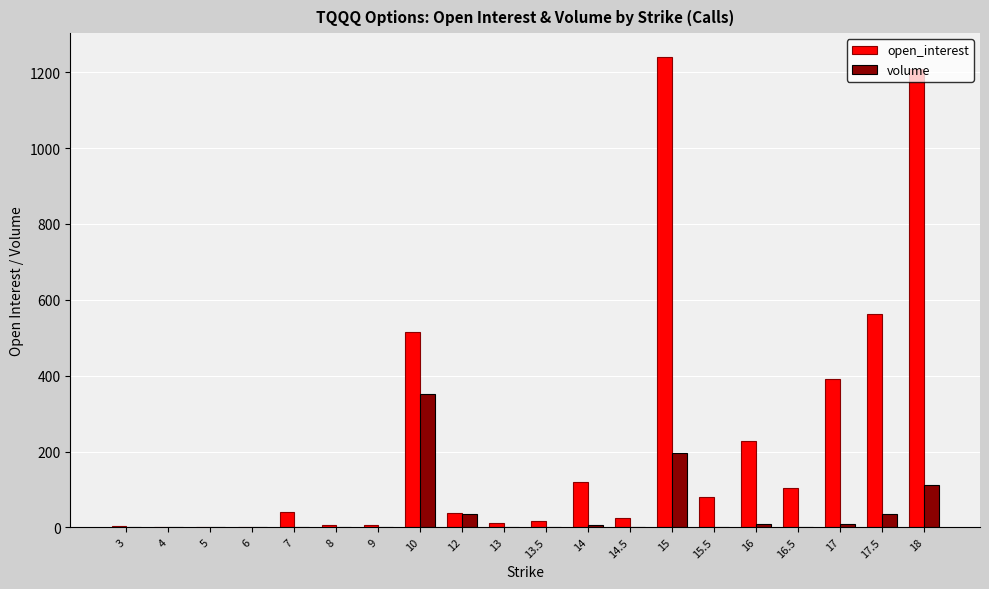

What is the average value of the open_interest series?

230